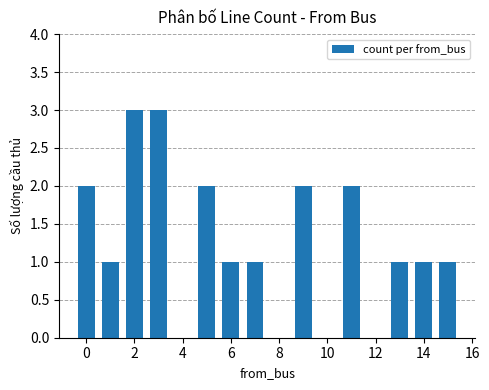

What is the sum of all values?

20